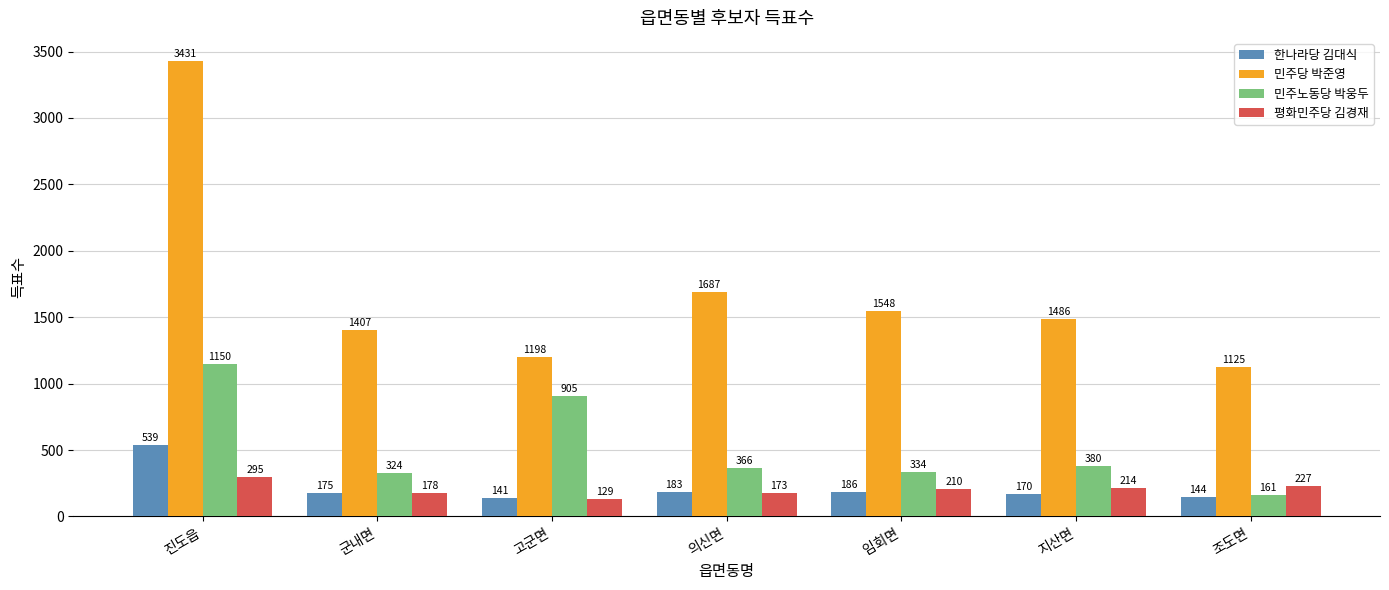

At which category is the sum across all series the highest?

진도읍